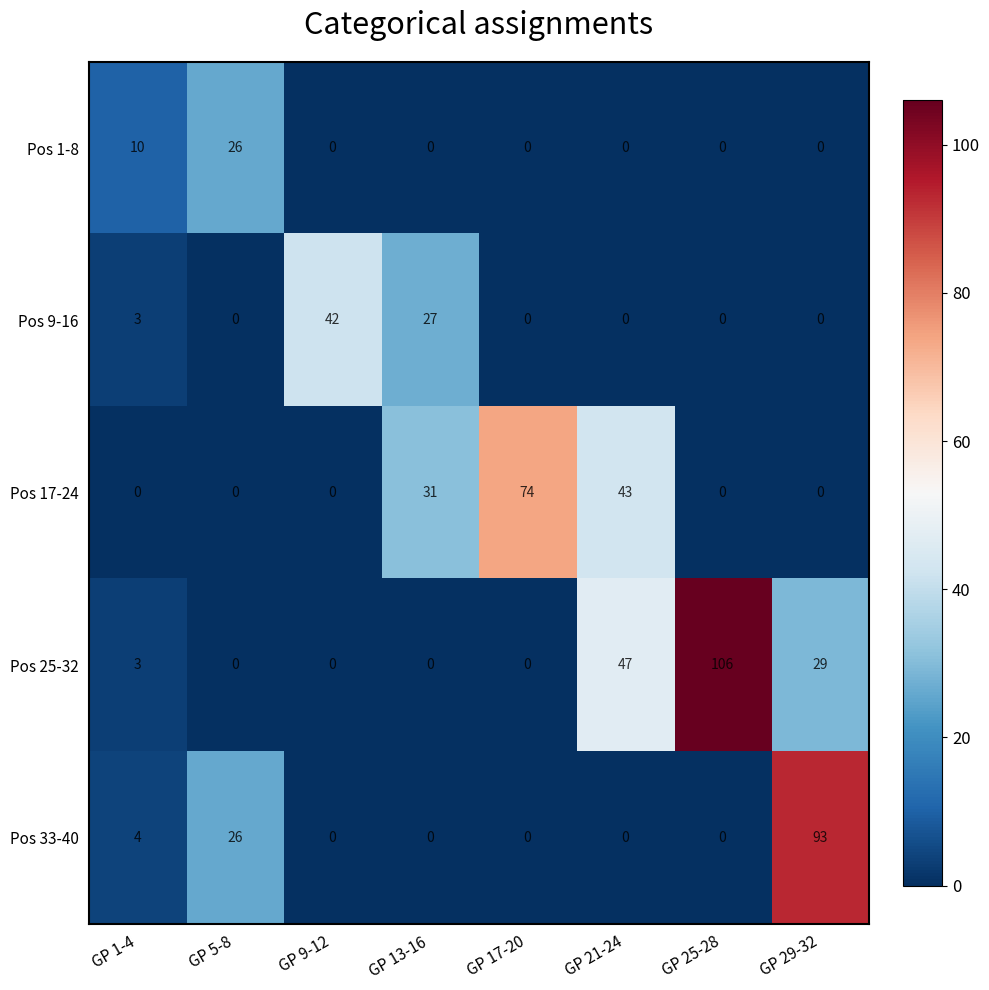

The value of Pos 9-16 at GP 29-32 is 24. True or false?

False